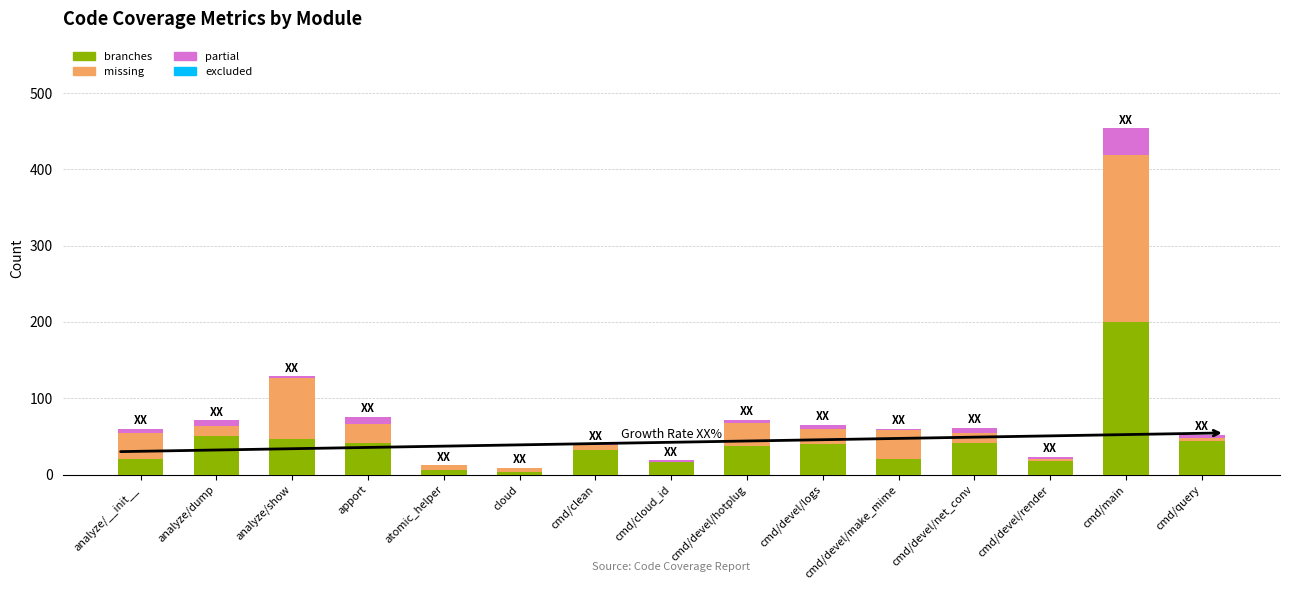

What is the sum of all branches values?

618